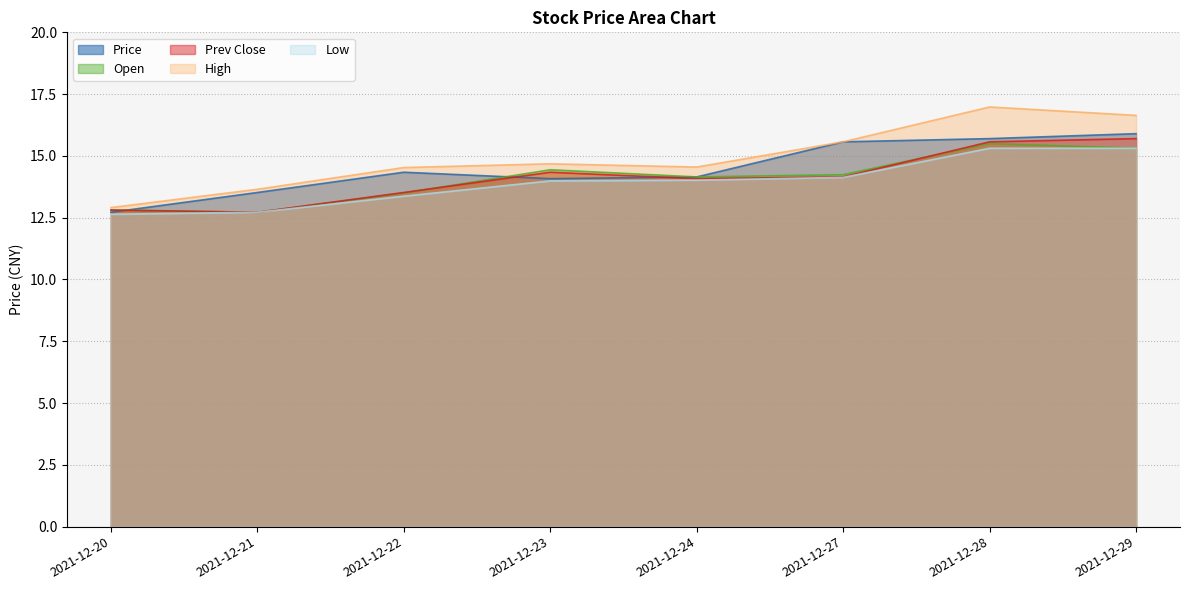

At how many categories does at least one series exceed 14?

6